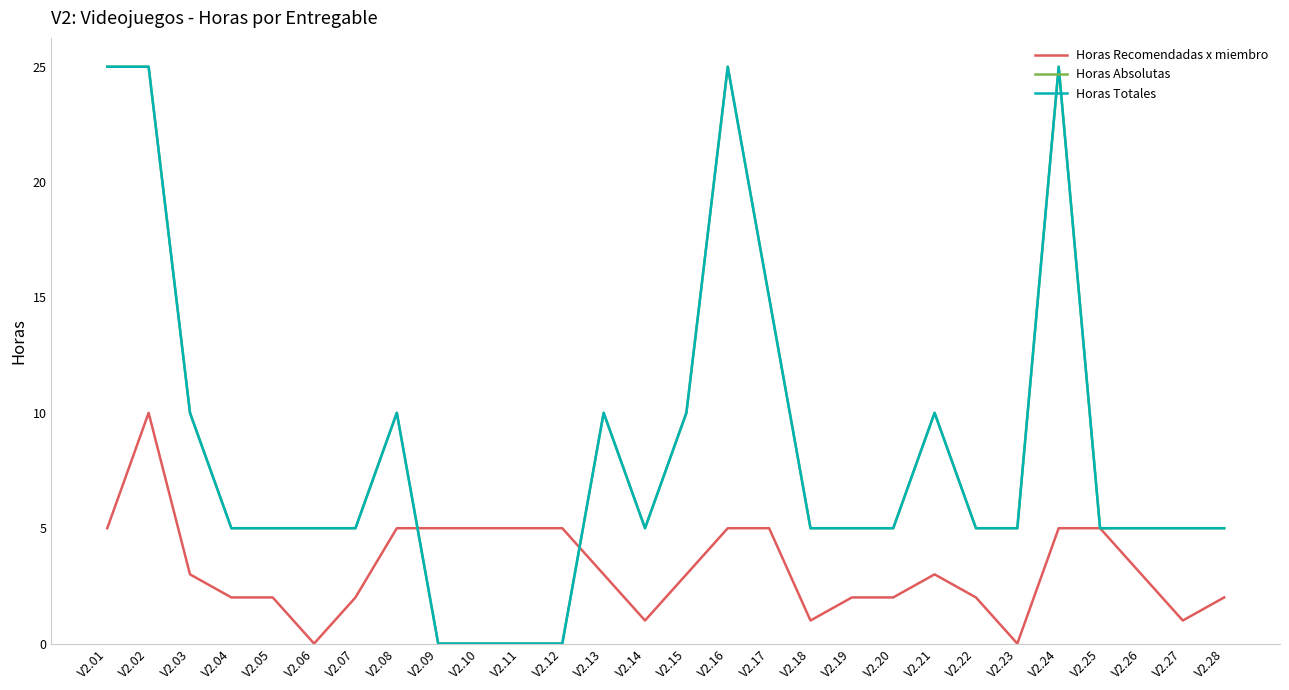

Does the chart have visible grid lines?

No